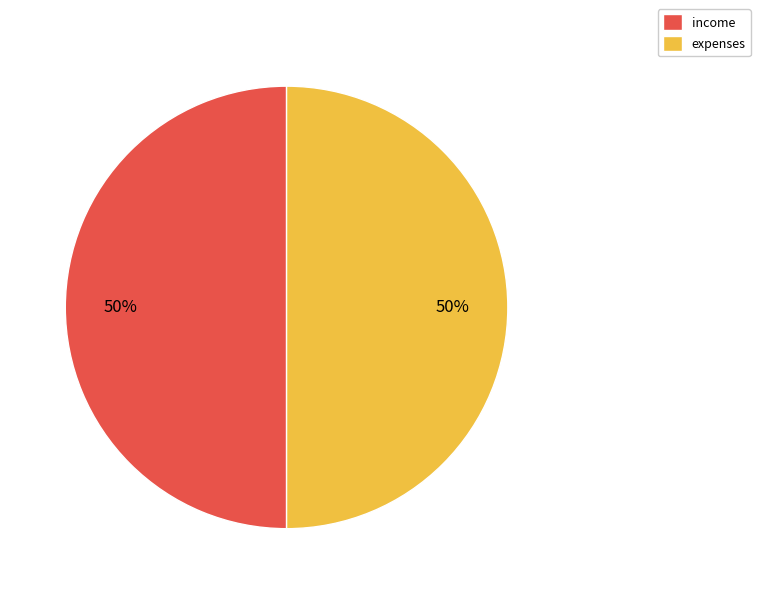

What is the ratio of the value at expenses to the value at income?

1.0